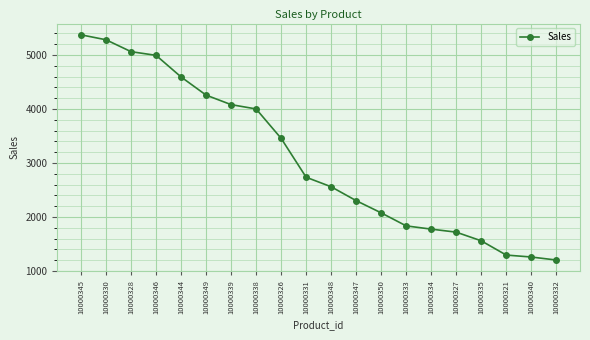

What is the label of the 10th point from the left?

10000331